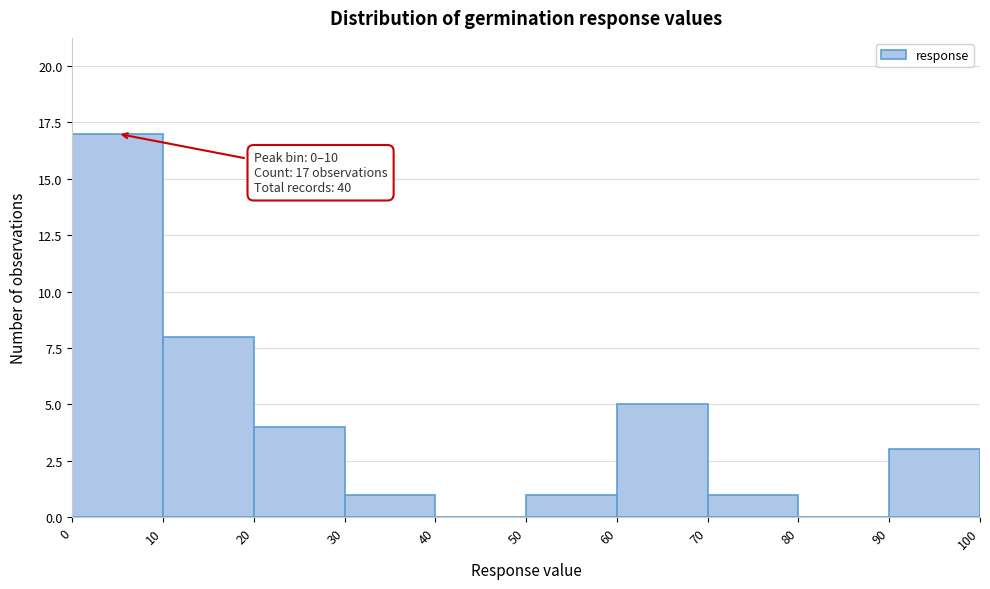

Over which range of the x-axis is the bar tallest?

0 to 10